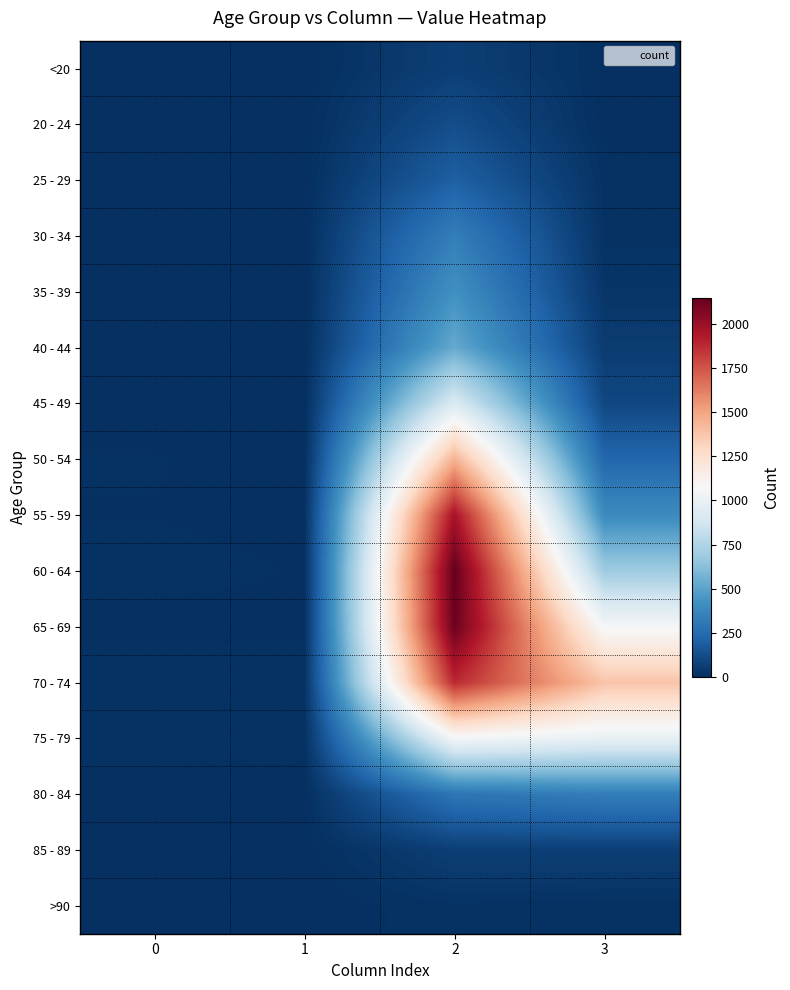

Which has a higher value, 1 or 2?

2